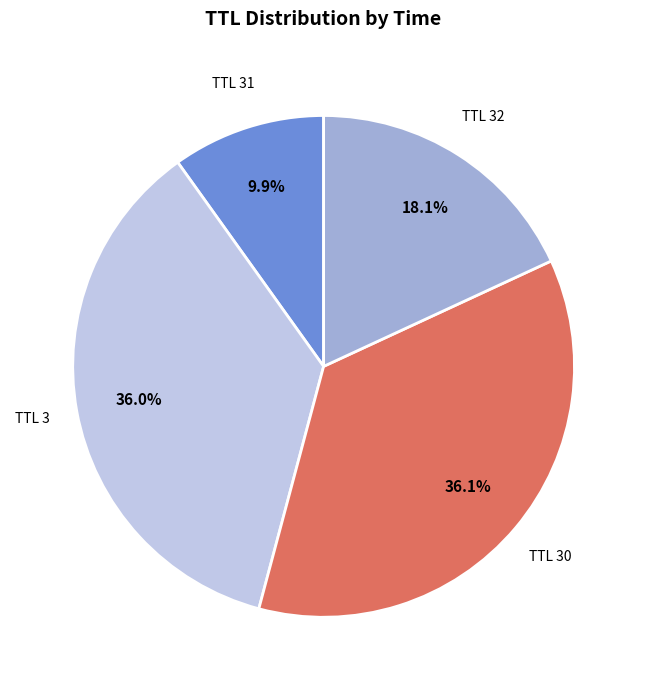

Does TTL 3 represent more than half of the total?

No